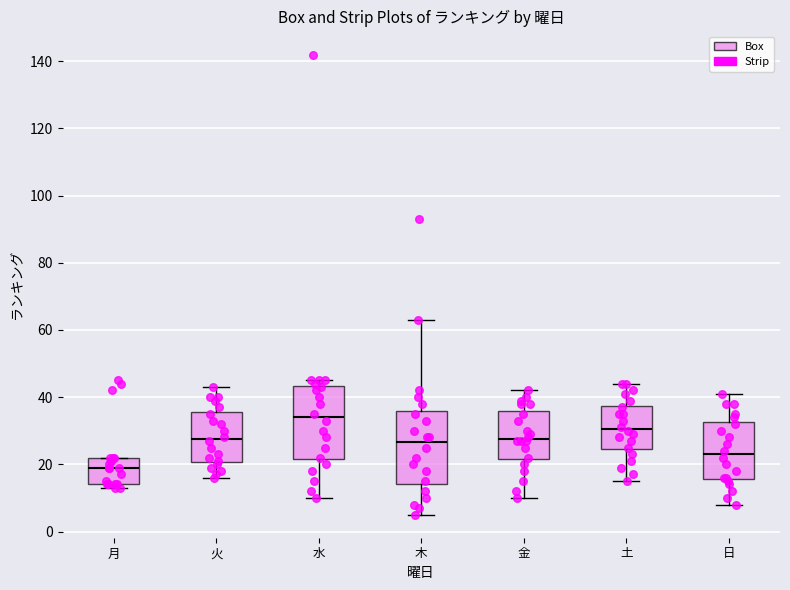

Reading left to right, read every box against the y-axis: the position of its median line, the range the box covers, and the ends of its whiskers. The values are not printed on the chart, so give them approximately, as read against the axis.

月: median 20, box 14 to 22, whiskers 14 (just below the box's lower edge) to 22
火: median 28, box 20 to 36, whiskers 16 to 44
水: median 34, box 22 to 44, whiskers 10 to 46
木: median 26, box 14 to 36, whiskers 6 to 64
金: median 28, box 22 to 36, whiskers 10 to 42
土: median 30, box 24 to 38, whiskers 16 to 44
日: median 24, box 16 to 32, whiskers 8 to 42